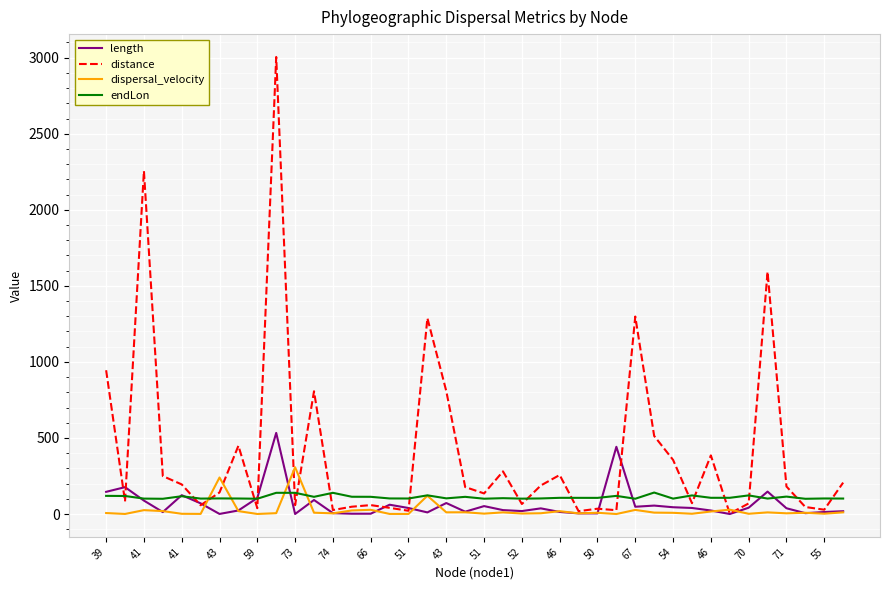

Which series has the widest spread of values?

distance